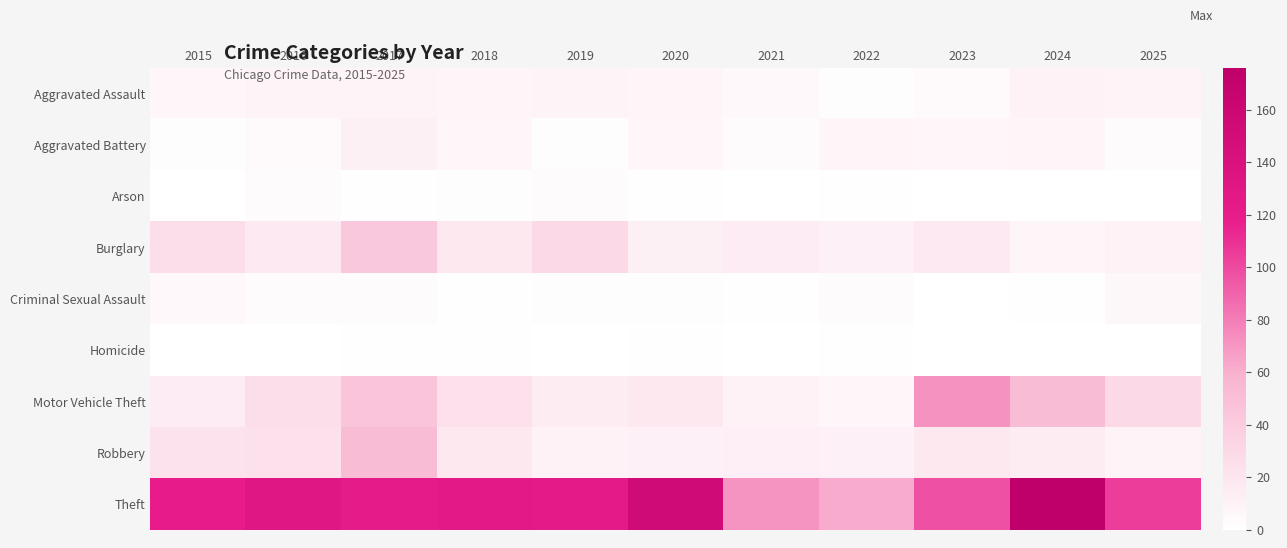

Count the number of categories in the chart.

11